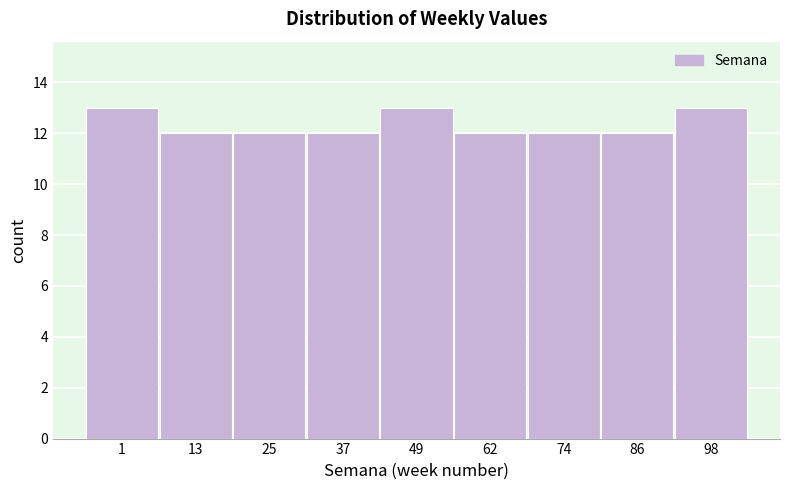

Reading left to right, list all the values displayed in this chart.

13	12	12	12	13	12	12	12	13